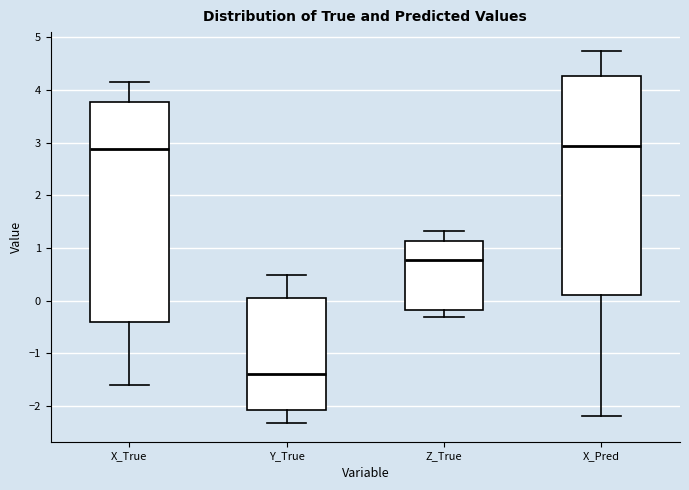

Where does the lower whisker of the box for X_Pred end on the y-axis? The values are not printed on the chart, so give them approximately, as read against the axis.

-2.2